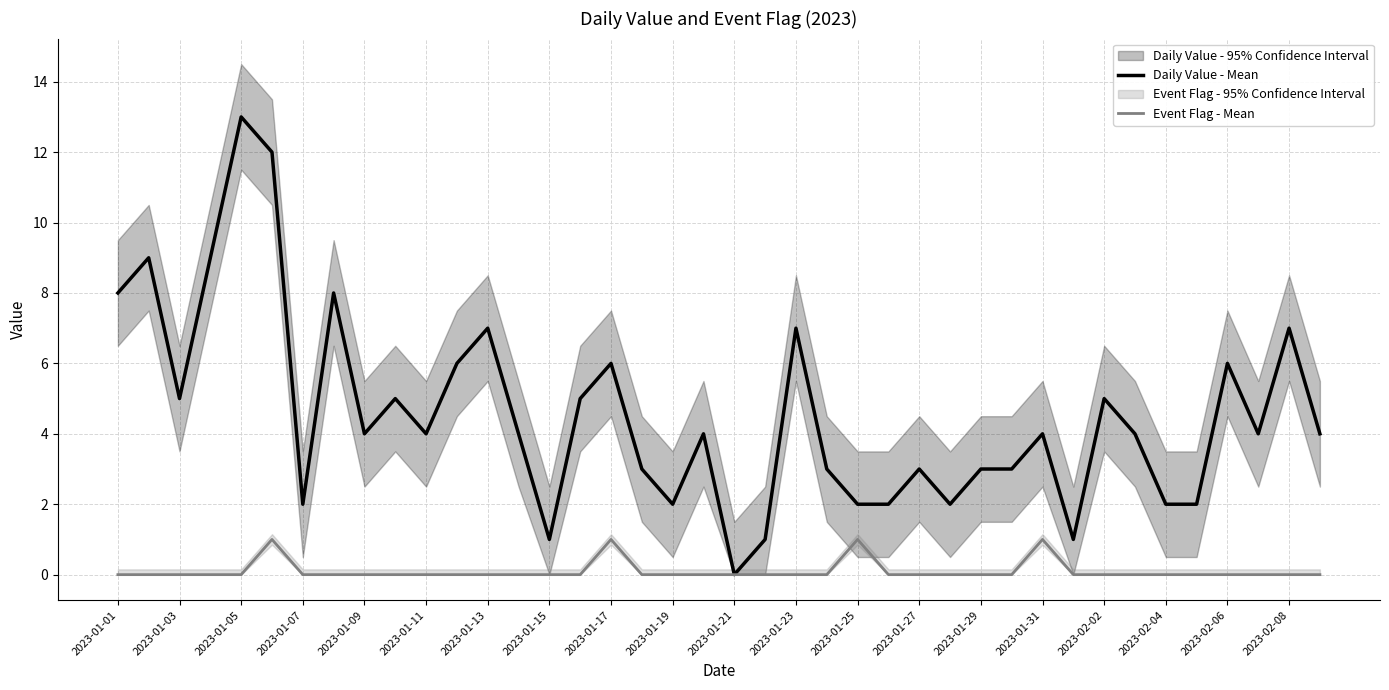

The Daily Value - Mean series shows 7 at 2023-01-23. True or false?

True